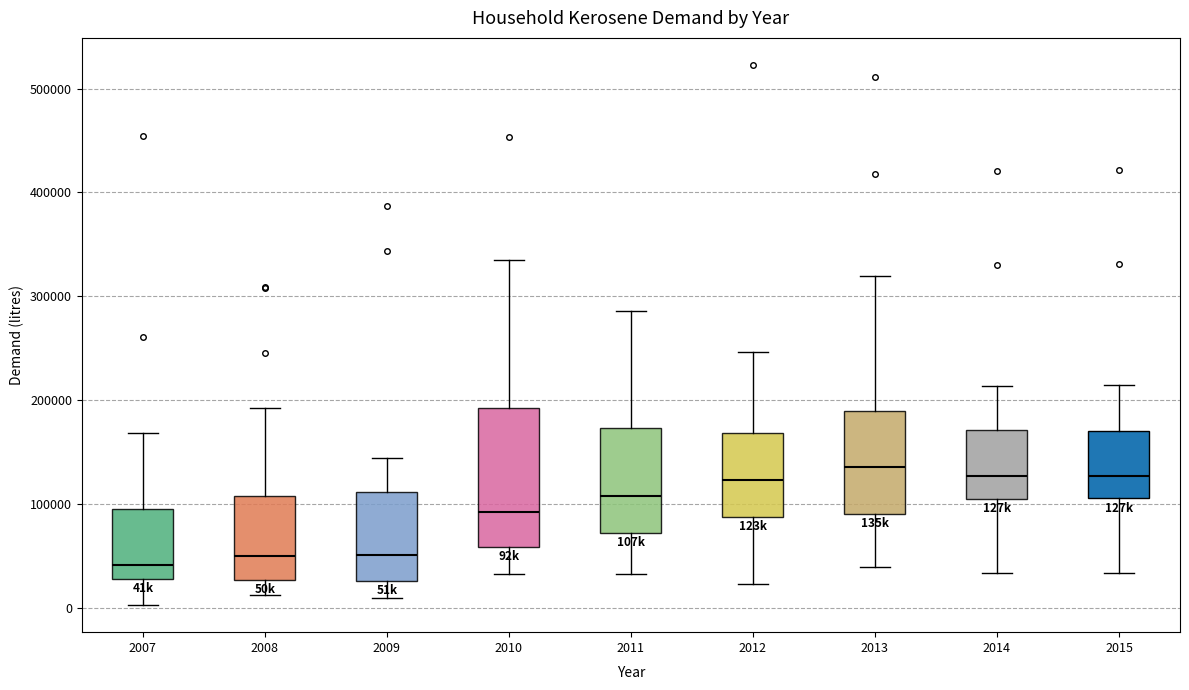

Which box is the tallest, from its lower edge to its upper edge?

2010